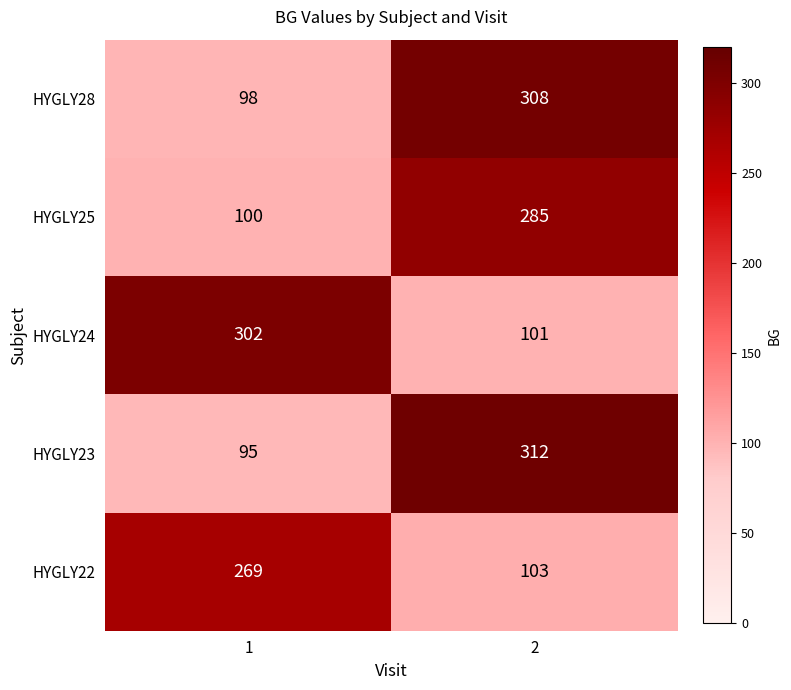

At how many categories does at least one series exceed 201?

2